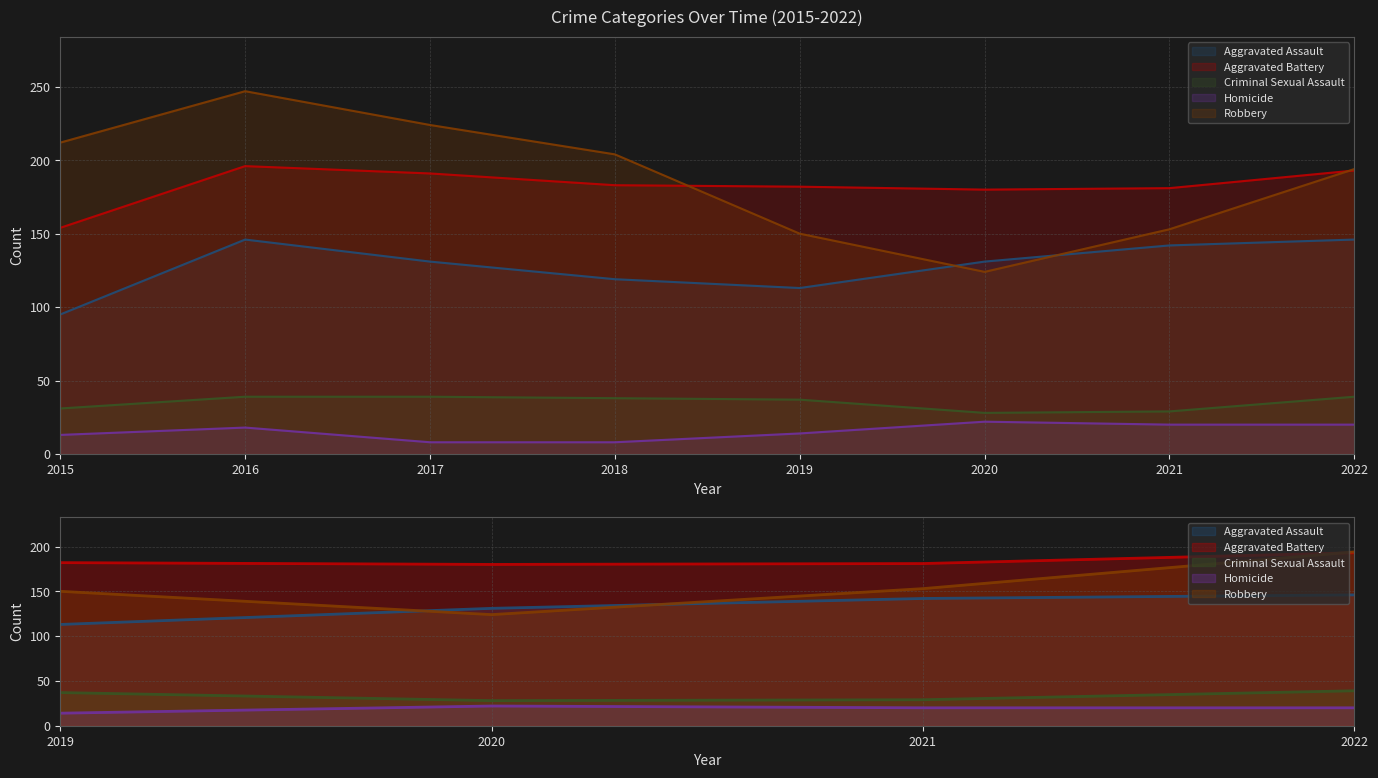

What is the difference between the second highest and minimum values in the Criminal Sexual Assault series?

11